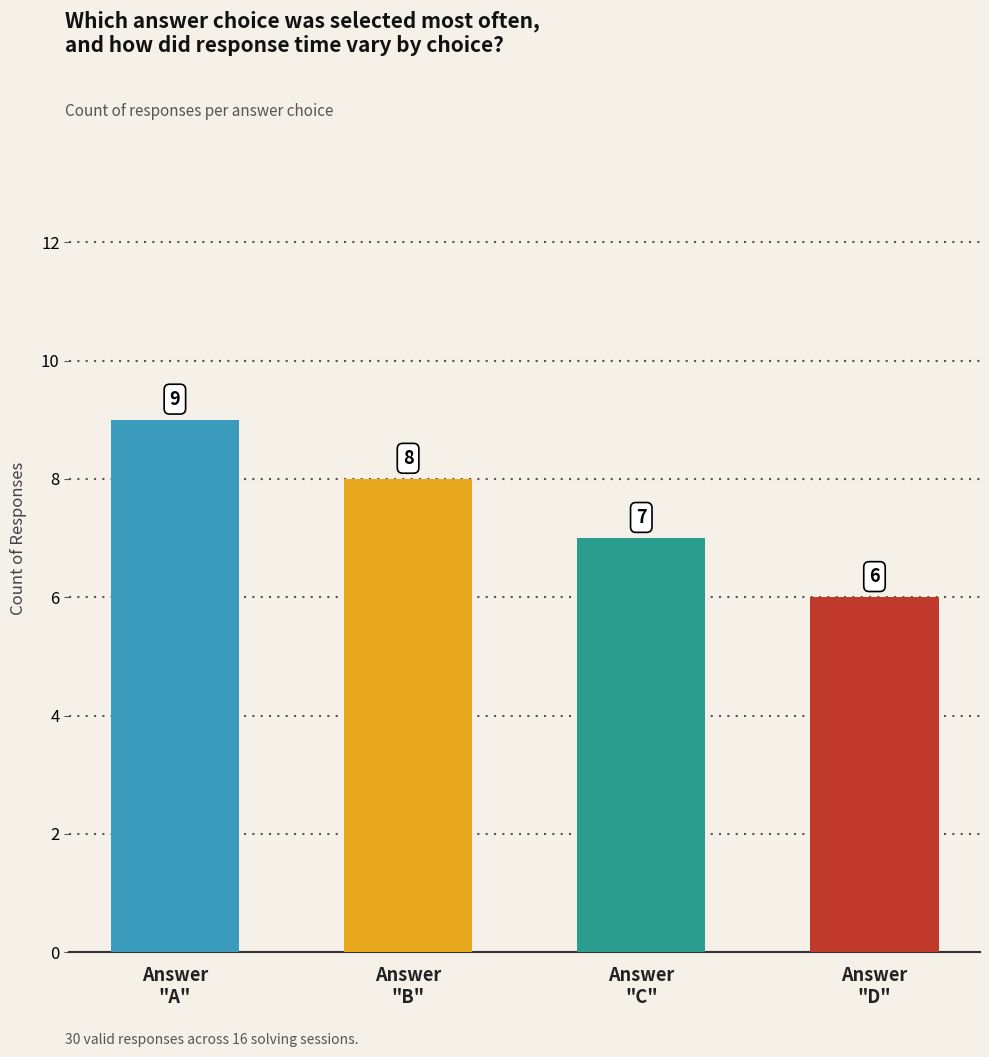

True or false: the data shows 11 at Answer
"D".

False